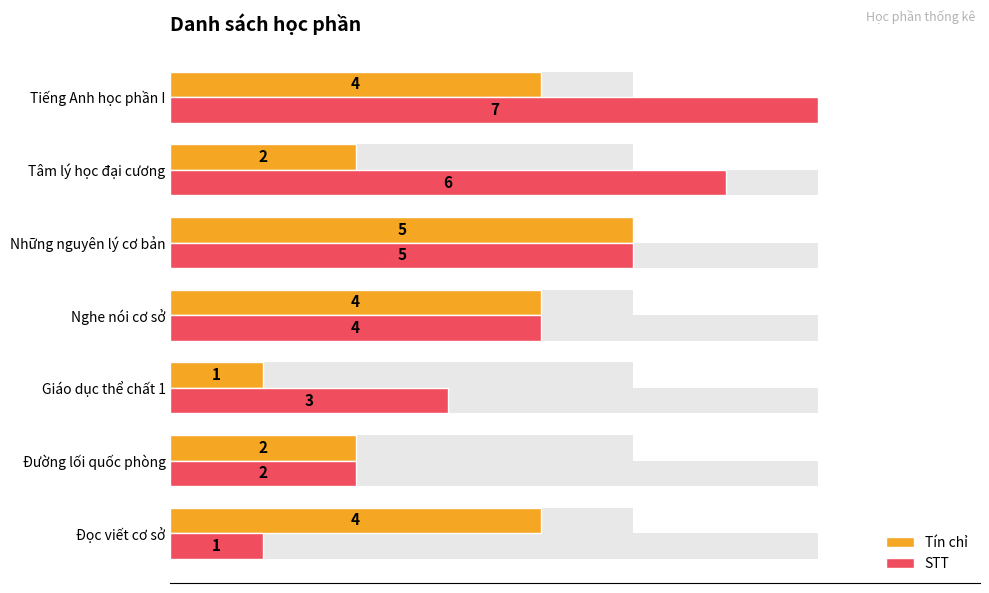

What is the approximate value of Tín chỉ at Đọc viết cơ sở?

4